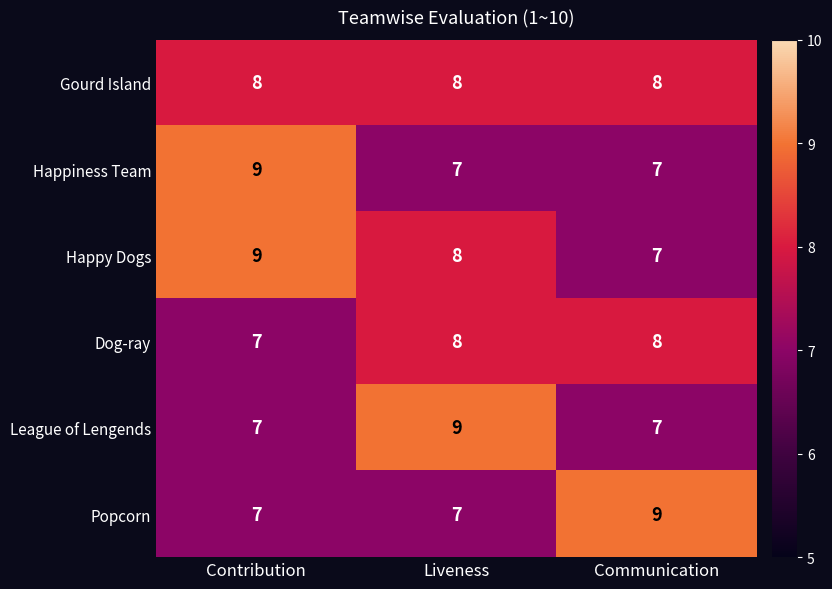

True or false: Dog-ray has a value of 4 at Liveness.

False